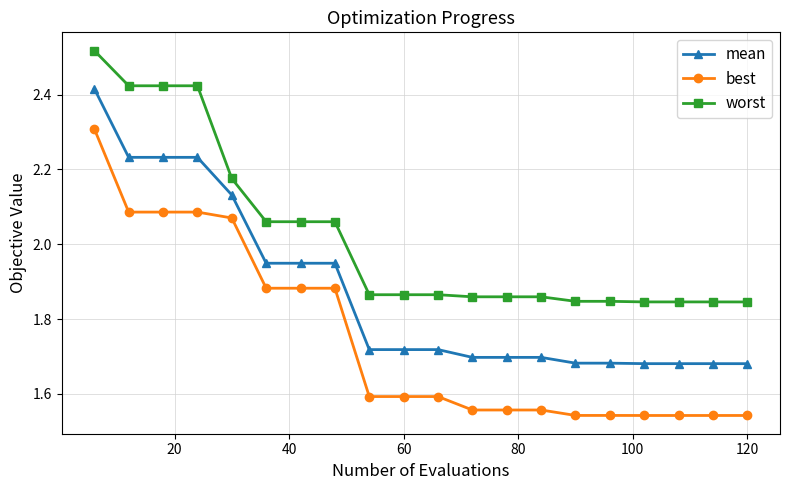

What is the difference between the second highest and minimum values in the mean series?

0.6